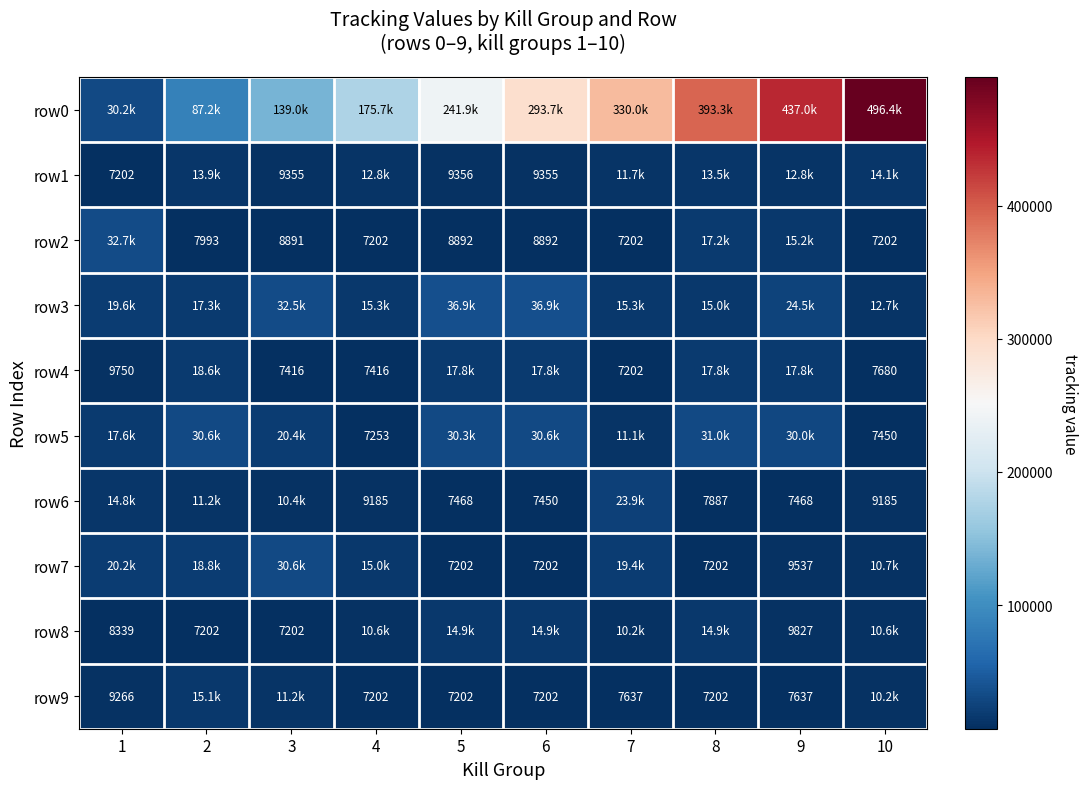

At how many categories does at least one series exceed 347239?

3